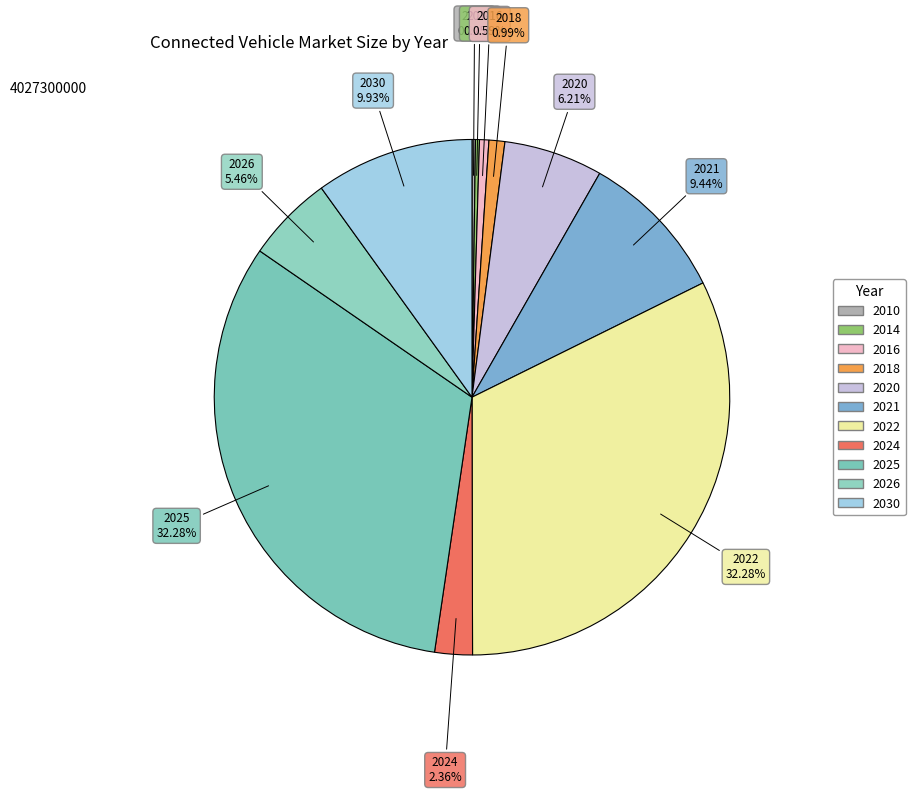

Between 2016 and 2020, which is larger?

2020